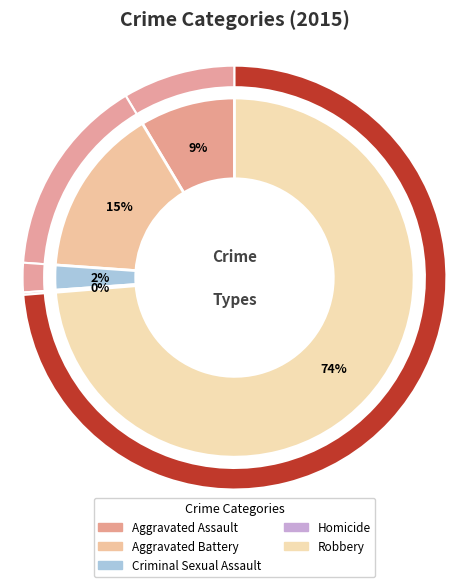

The Aggravated Battery slice represents 29% of the pie. True or false?

False